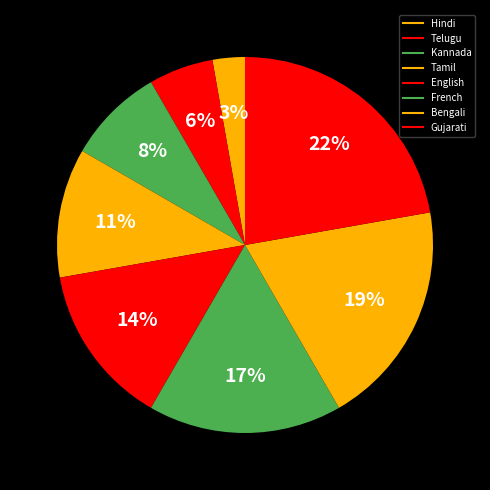

The Kannada slice represents 8% of the pie. True or false?

True